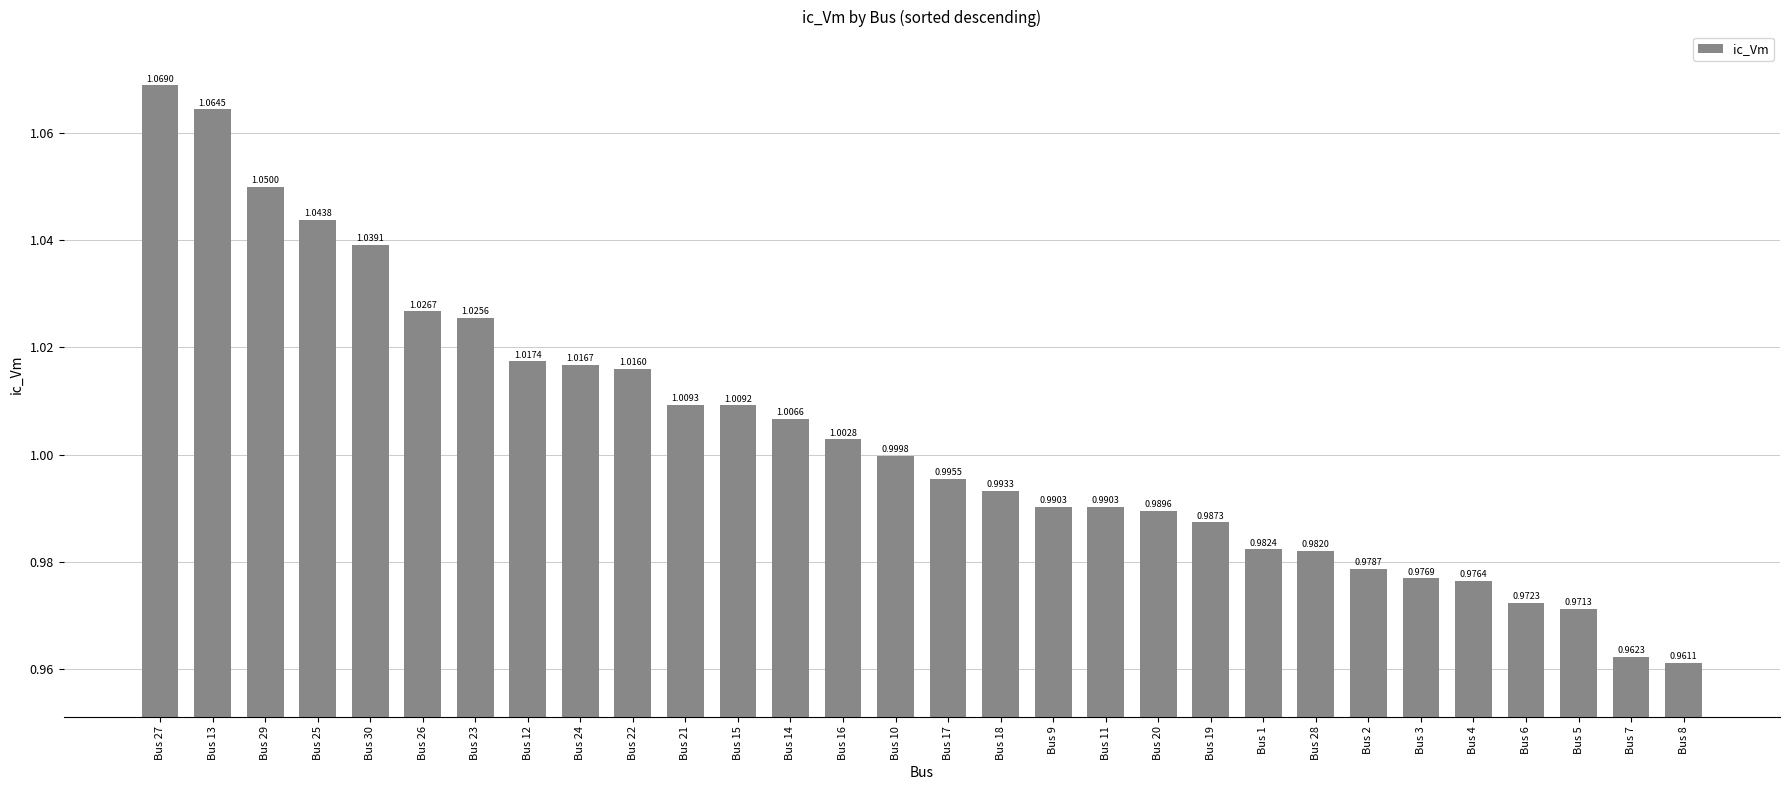

What position from the right is Bus 25?

27